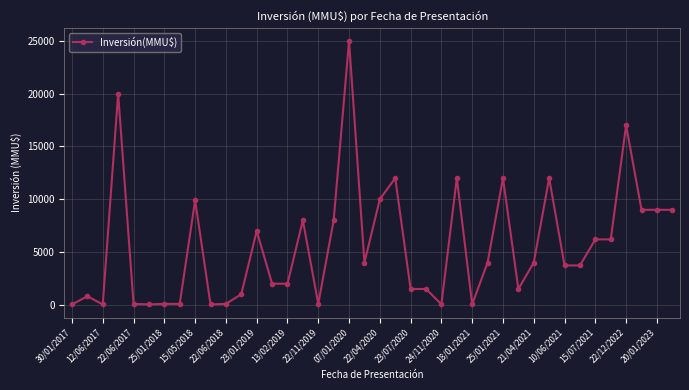

True or false: there are more than 0 points higher than both neighbors.

True